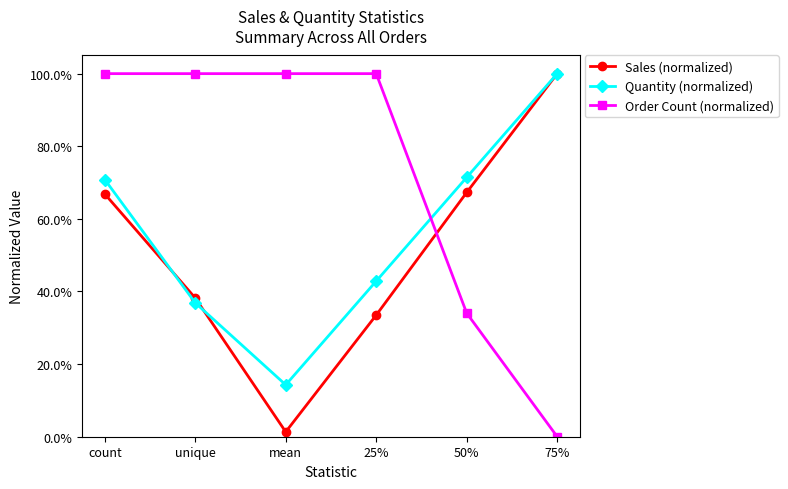

Does the chart have visible grid lines?

No